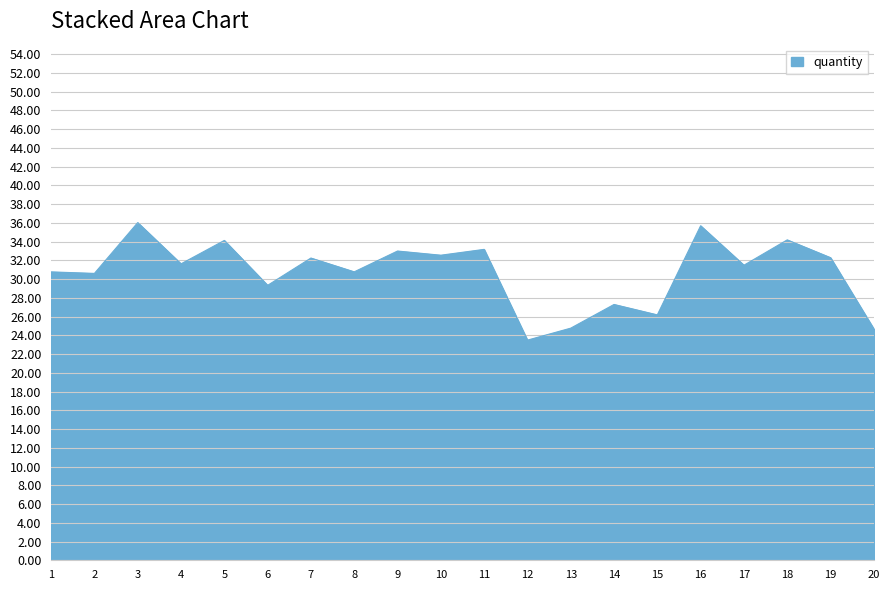

The chart shows a value of 17.5 at 4. True or false?

False